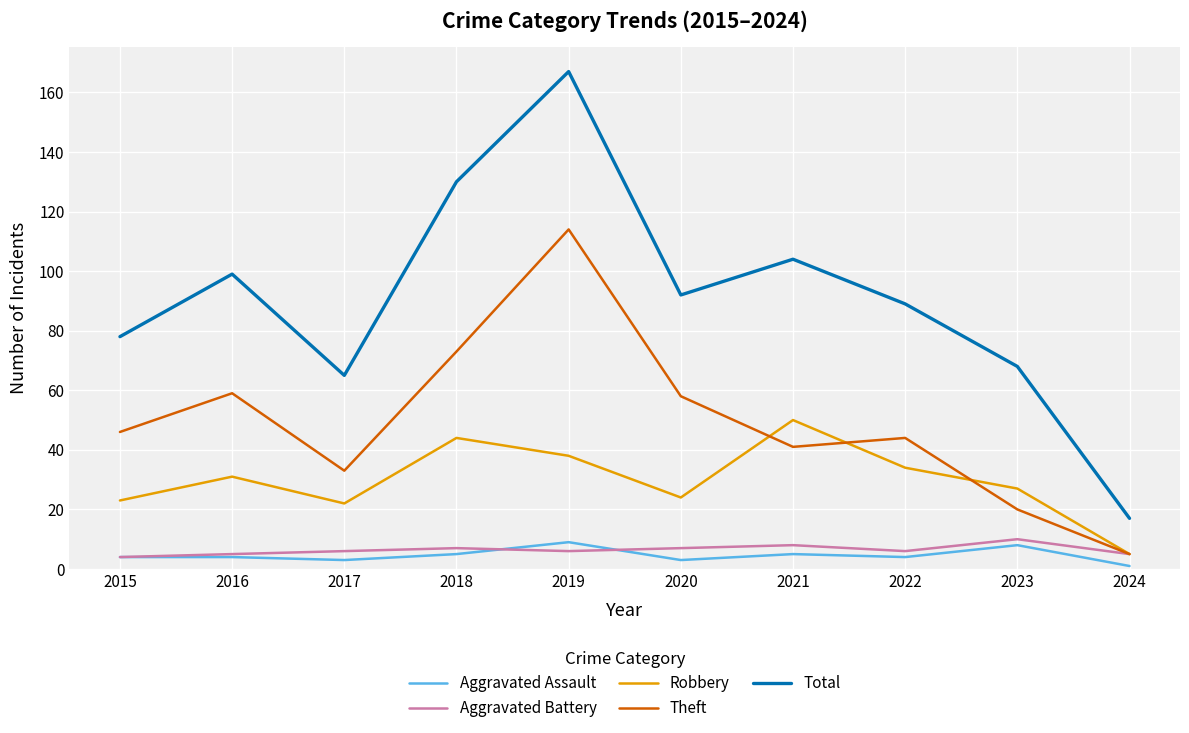

How many interior local peaks does the Theft series have?

3